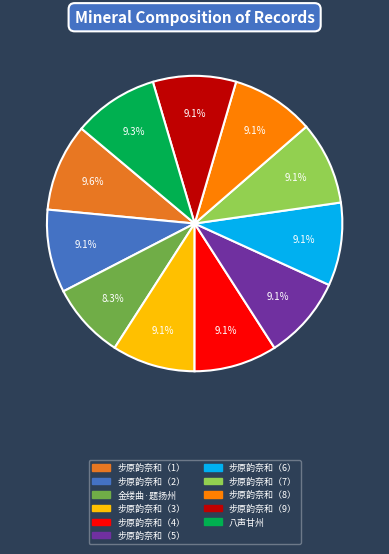

What is the ratio of the value at 步原韵奈和（3） to the value at 步原韵奈和（6）?

1.0